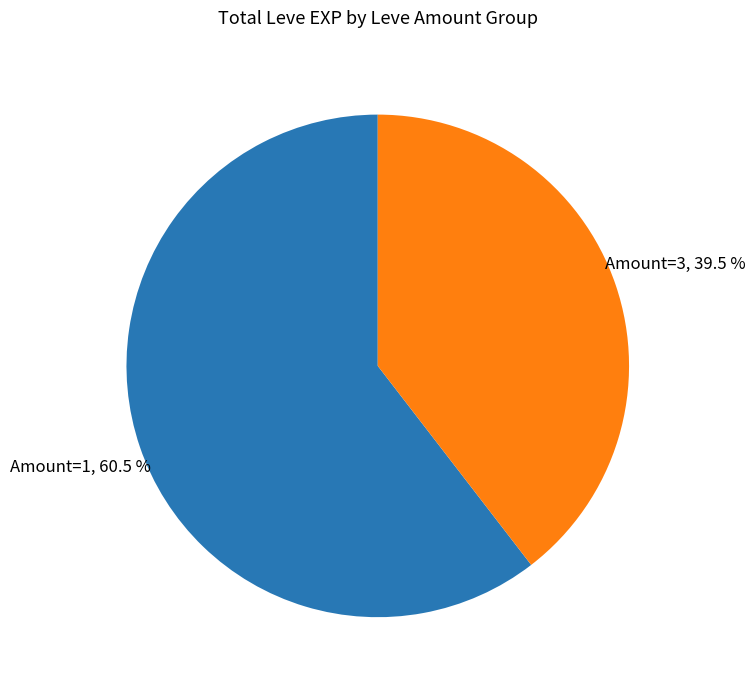

Is there a majority slice in this chart?

Yes